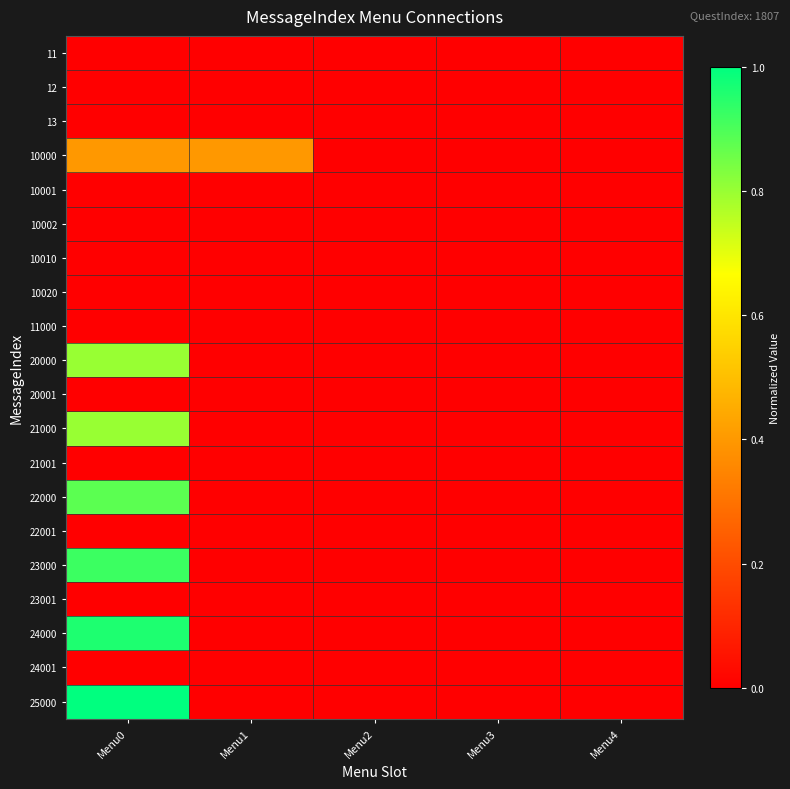

List the series in order of their peak value, lowest first.

11, 12, 13, 10001, 10002, 10010, 10020, 11000, 20001, 21001, 22001, 23001, 24001, 10000, 20000, 21000, 22000, 23000, 24000, 25000